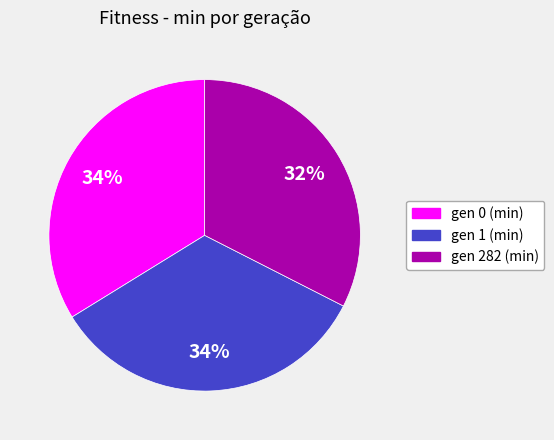

To the nearest percent, what percentage of the pie is gen 1 (min)?

34%